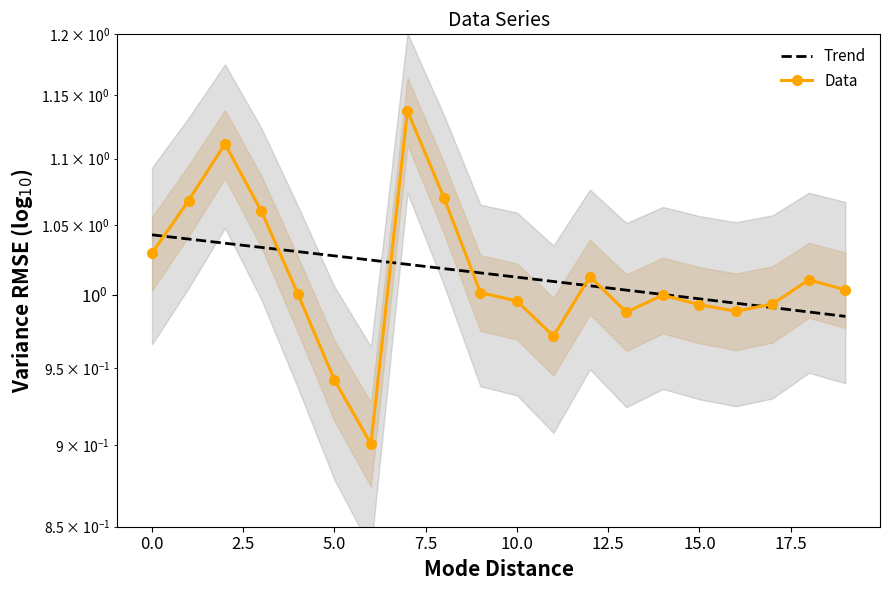

What is the highest value of the Trend series?

1.0